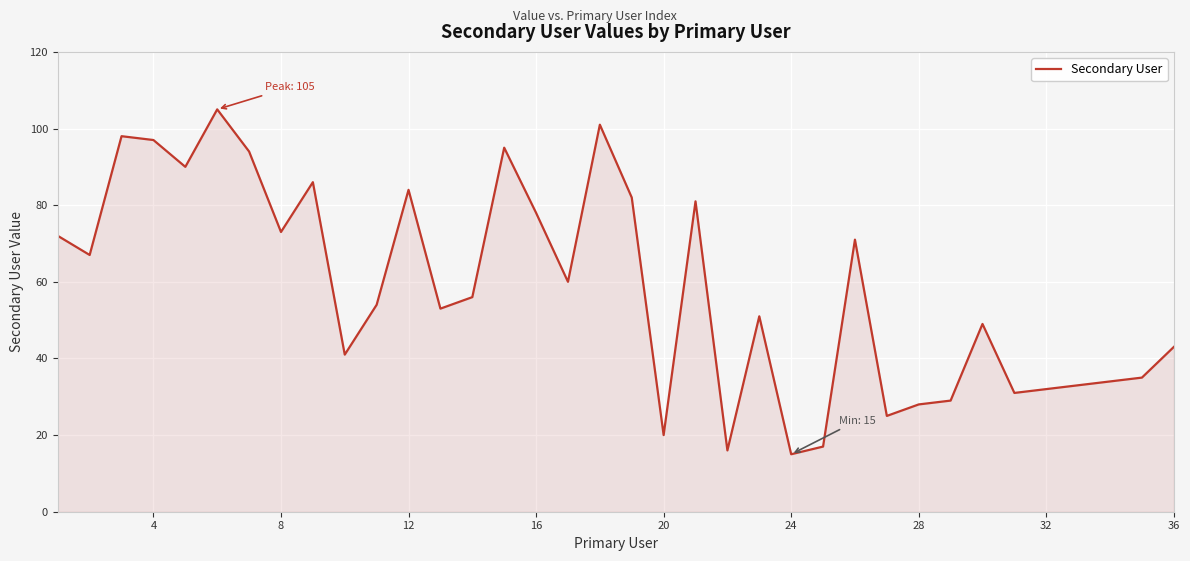

How many distinct data groups are displayed?

1